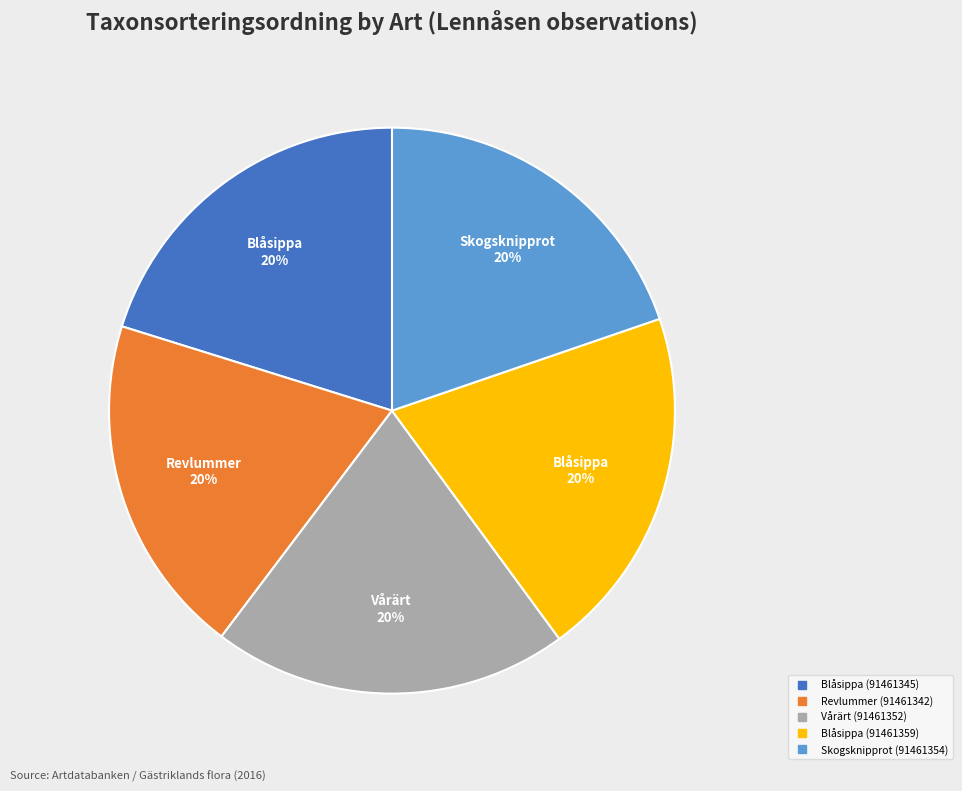

Does any single category account for the majority?

No